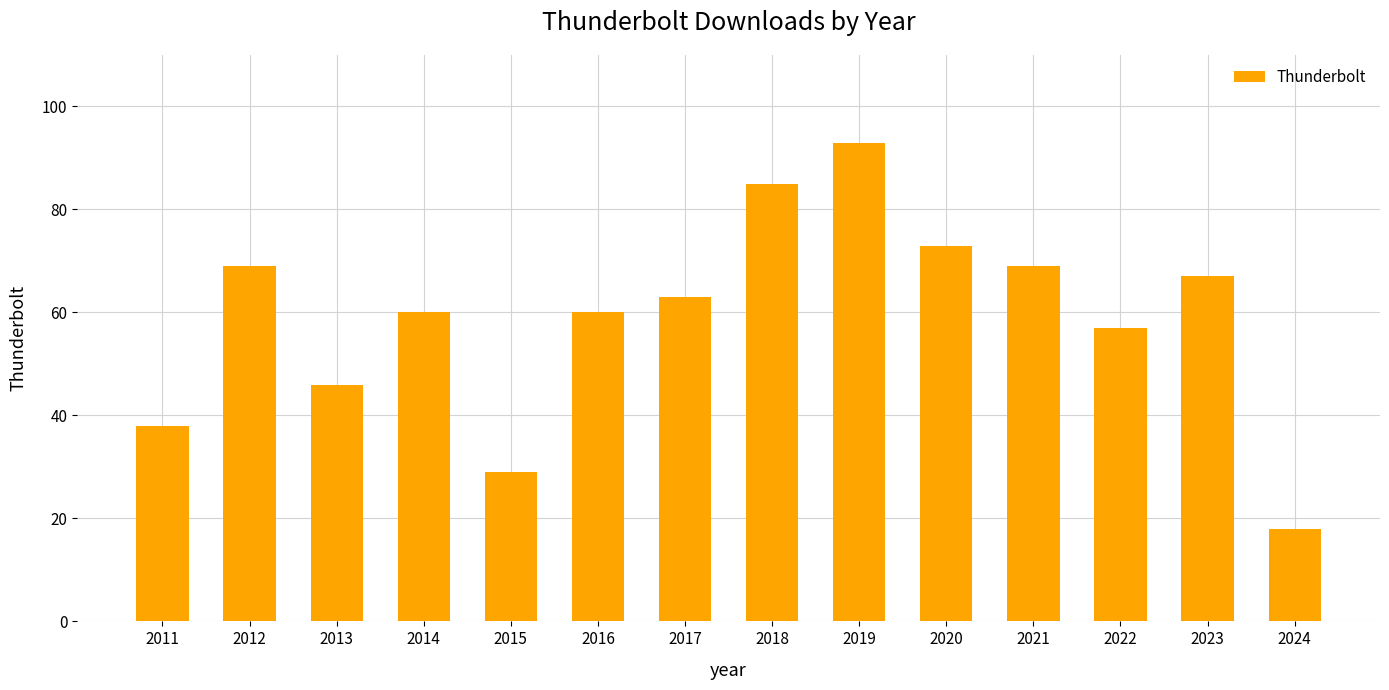

What is the value of the 7th bar from the left?

63